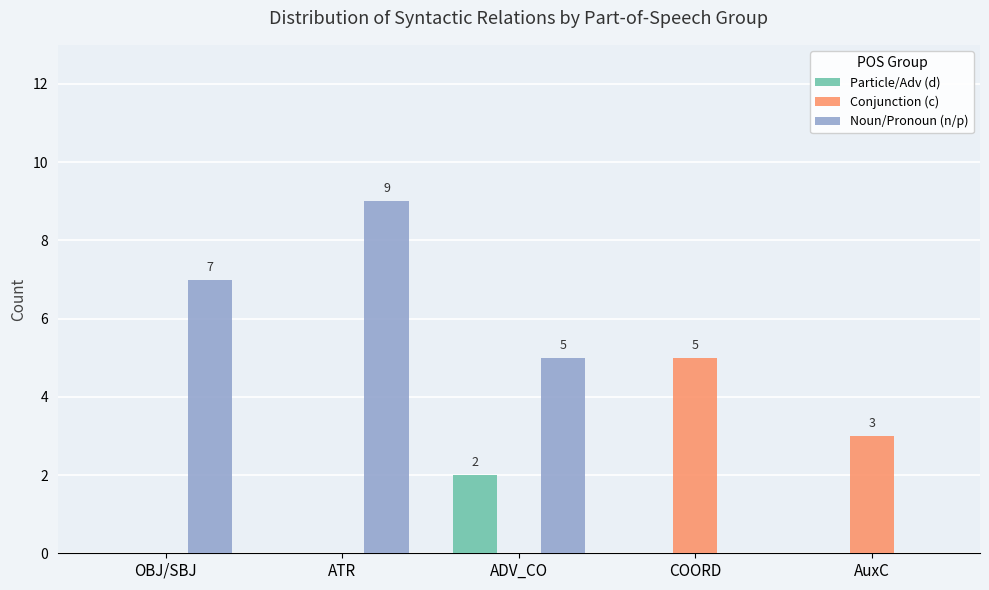

What is the maximum value shown in the chart?

9